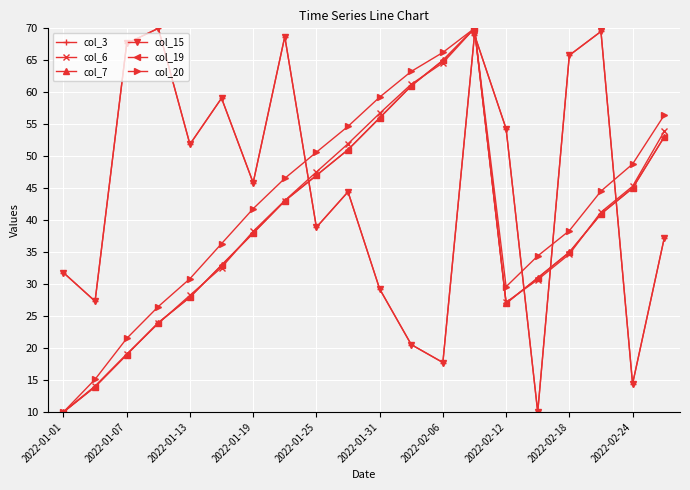

What is the sum of all col_7 values?

790.8